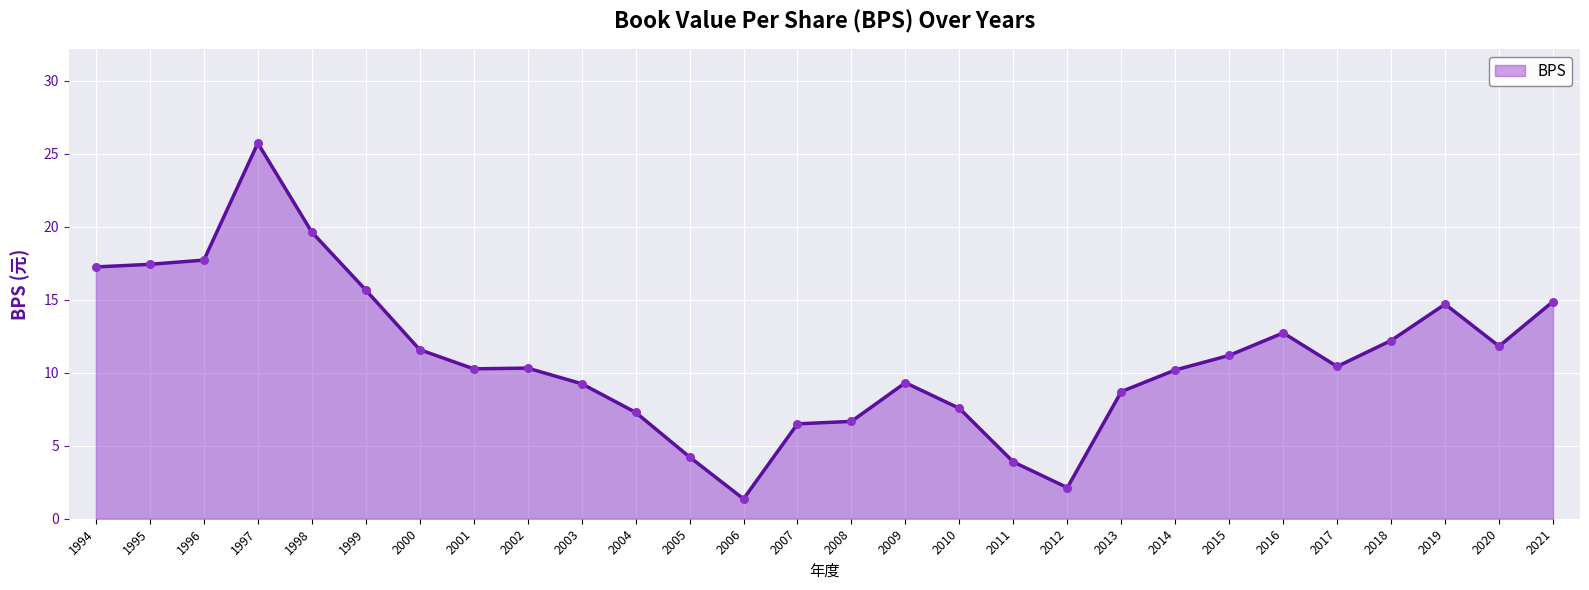

Between 2015 and 1996, which is larger?

1996